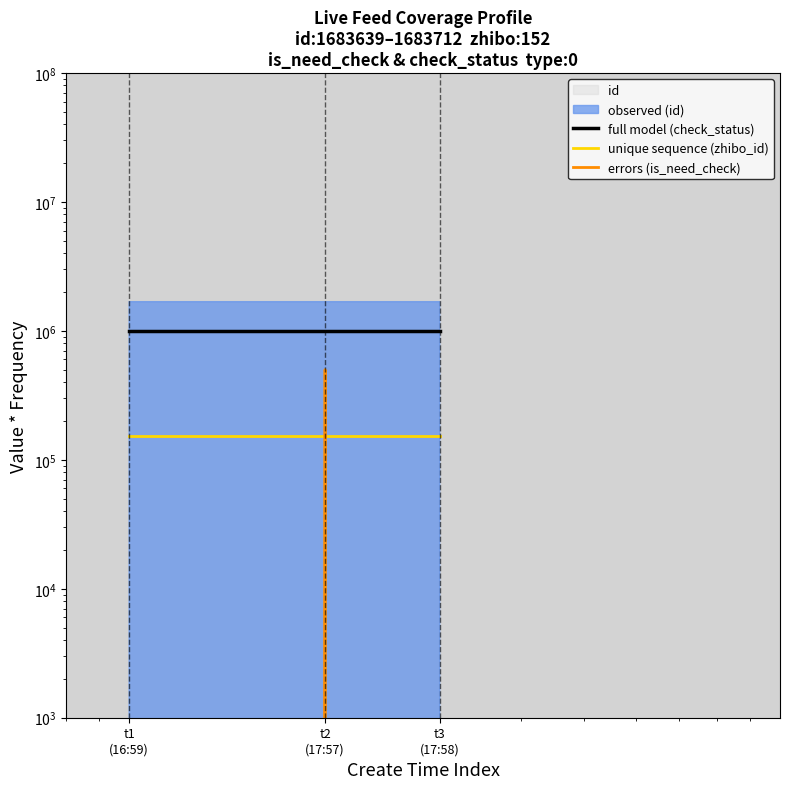

What is the total value across all series at t1
(16:59)?

1152000